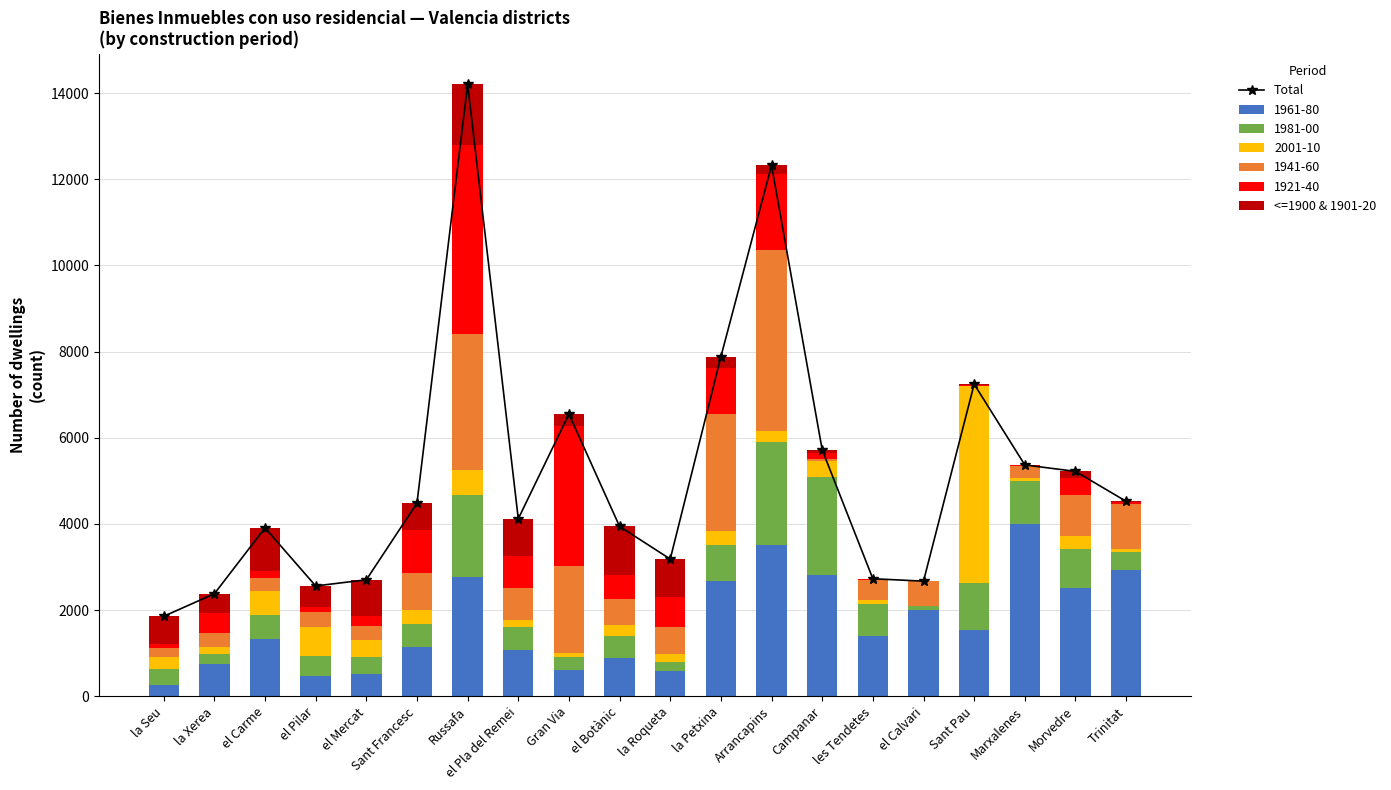

The <=1900 & 1901-20 series shows 630 at Sant Francesc. True or false?

True